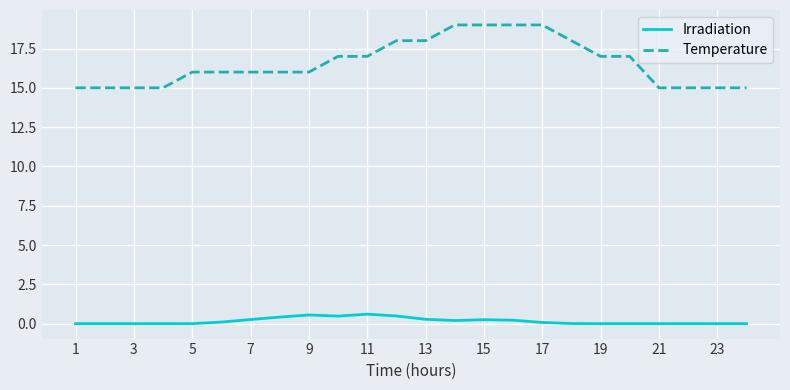

List the series in order of their overall mean, highest first.

Temperature, Irradiation